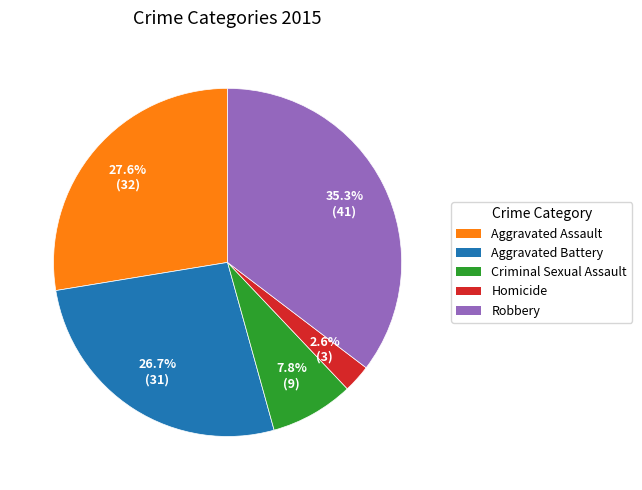

Which slice is the smallest?

Homicide